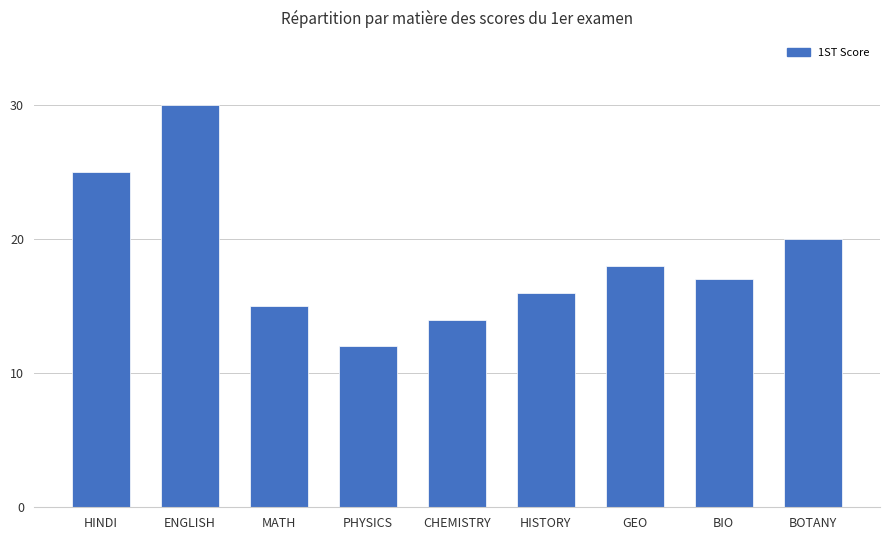

Reading left to right, list all the values displayed in this chart.

HINDI=25	ENGLISH=30	MATH=15	PHYSICS=12	CHEMISTRY=14	HISTORY=16	GEO=18	BIO=17	BOTANY=20